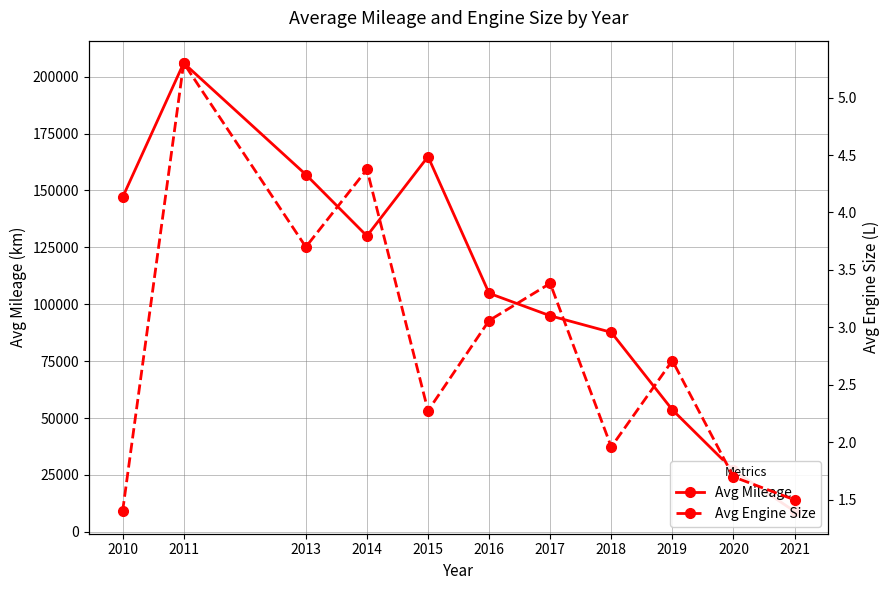

Where does the Avg Mileage series first go above 104825?

2010